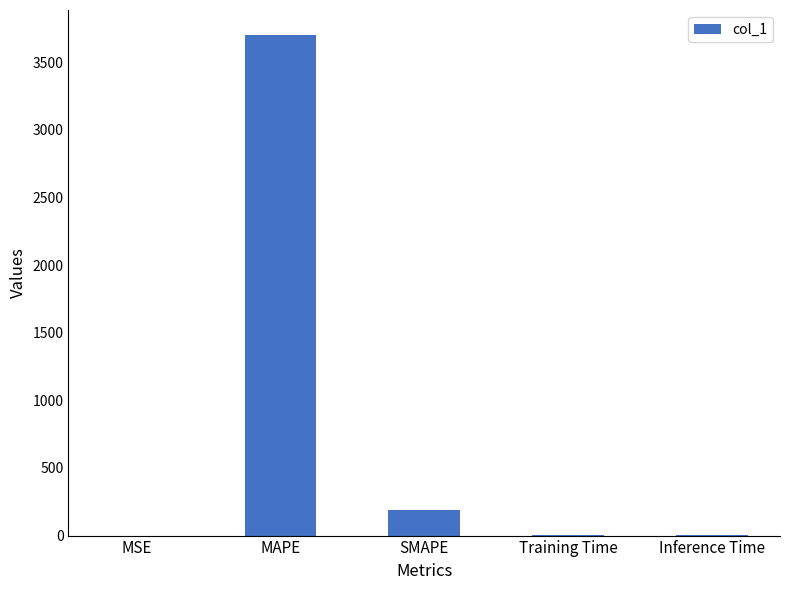

Which has a higher value, Inference Time or SMAPE?

SMAPE